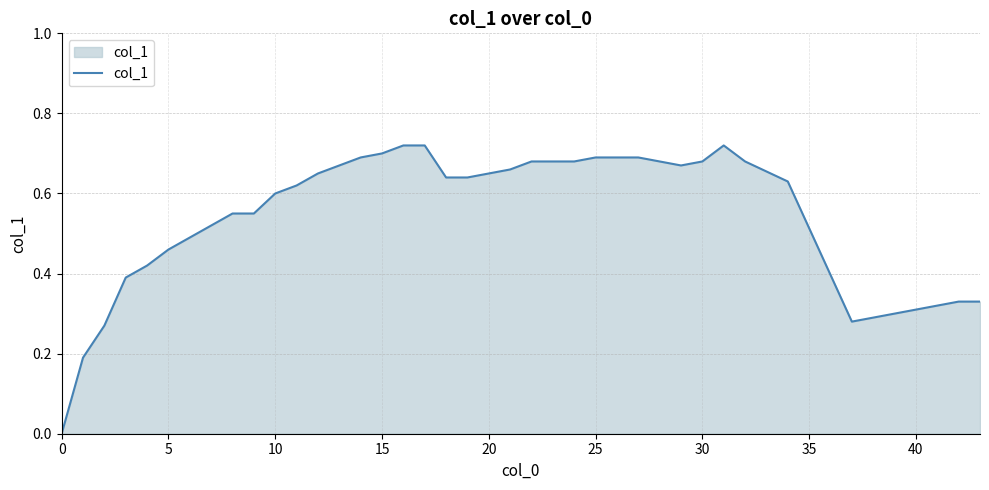

Is it true that the value at 5 is 0.7?

False